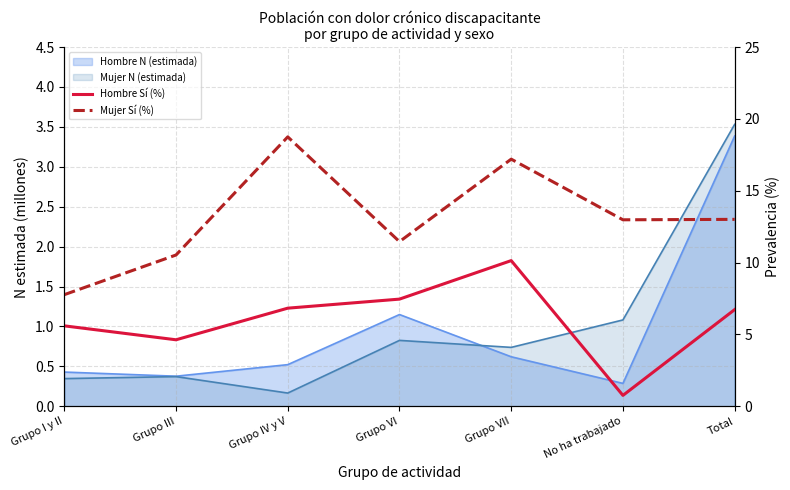

What position from the left is Grupo I y II?

1